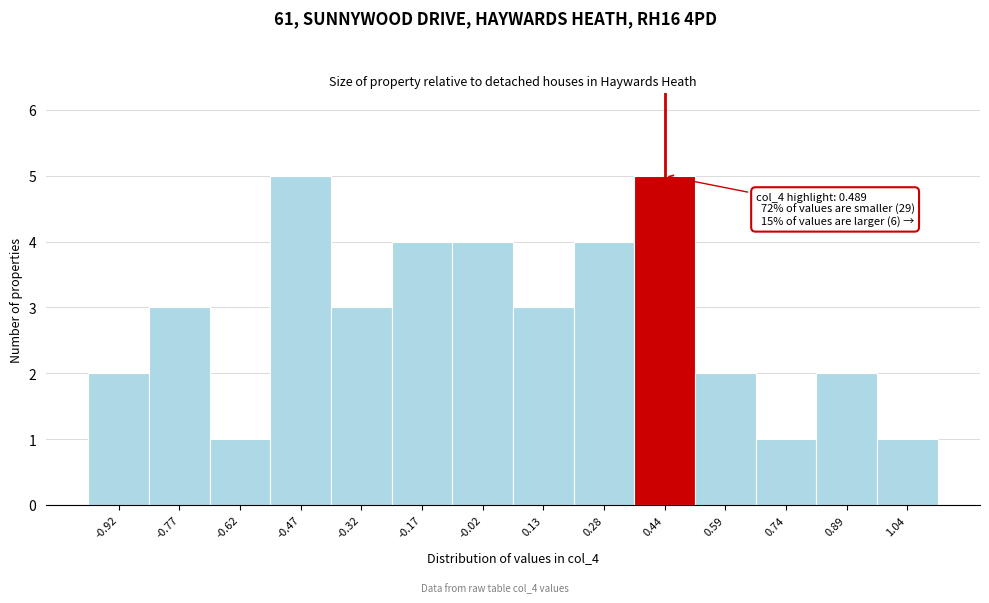

Reading right to left, what are all the values shown in this chart?

1	2	1	2	5	4	3	4	4	3	5	1	3	2